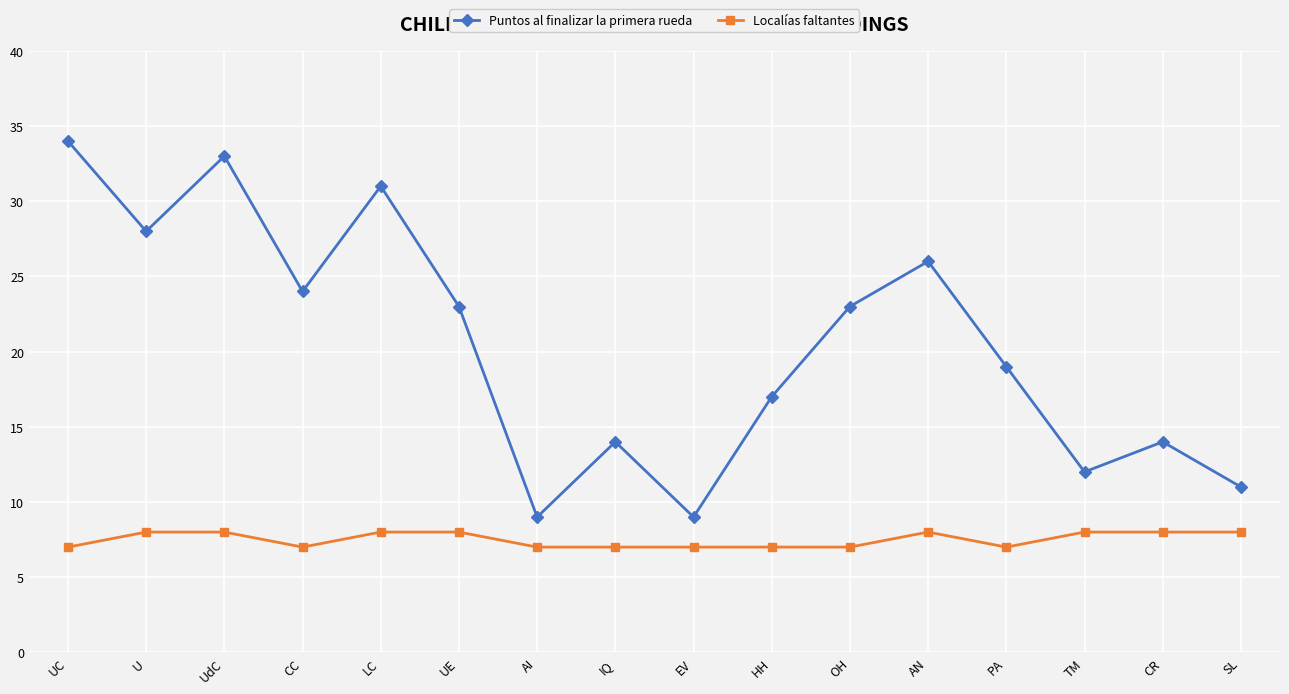

At which category does Localías faltantes reach its first local valley?

CC